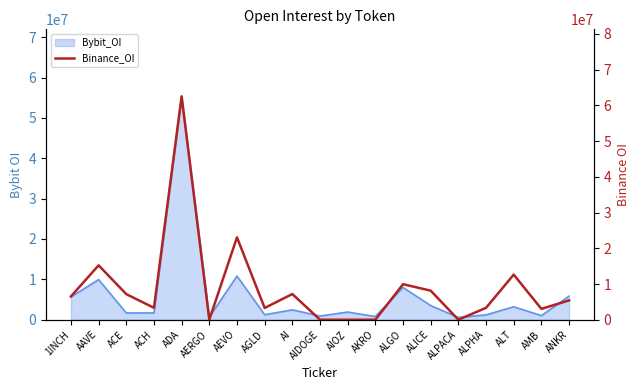

How many lines are shown in the chart?

1